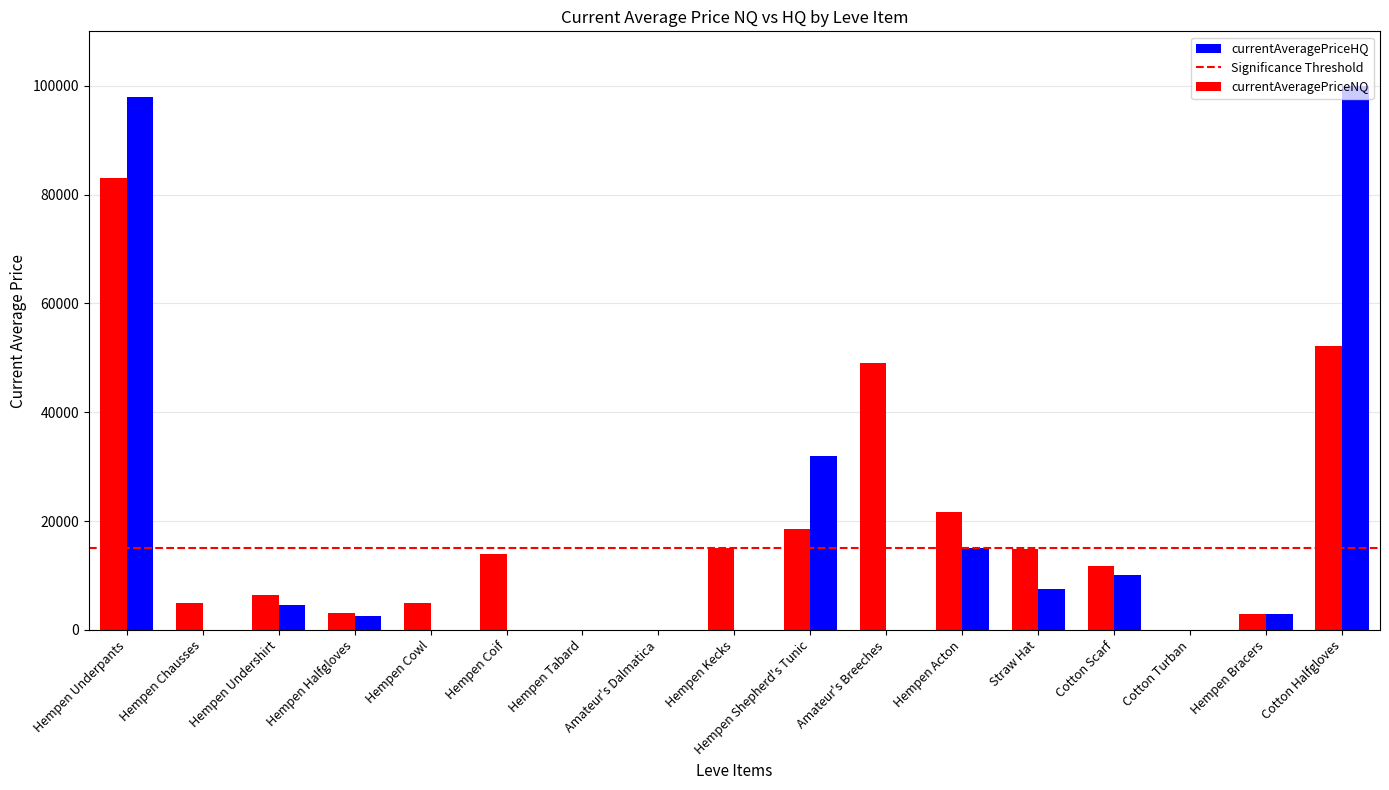

What is the total value across all series at Cotton Halfgloves?

152250.0